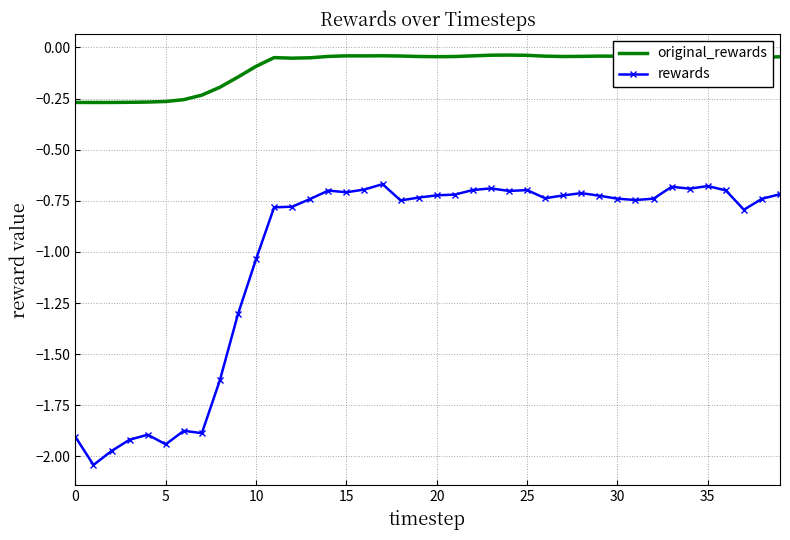

Which series changed the most between 10 and 22?

rewards